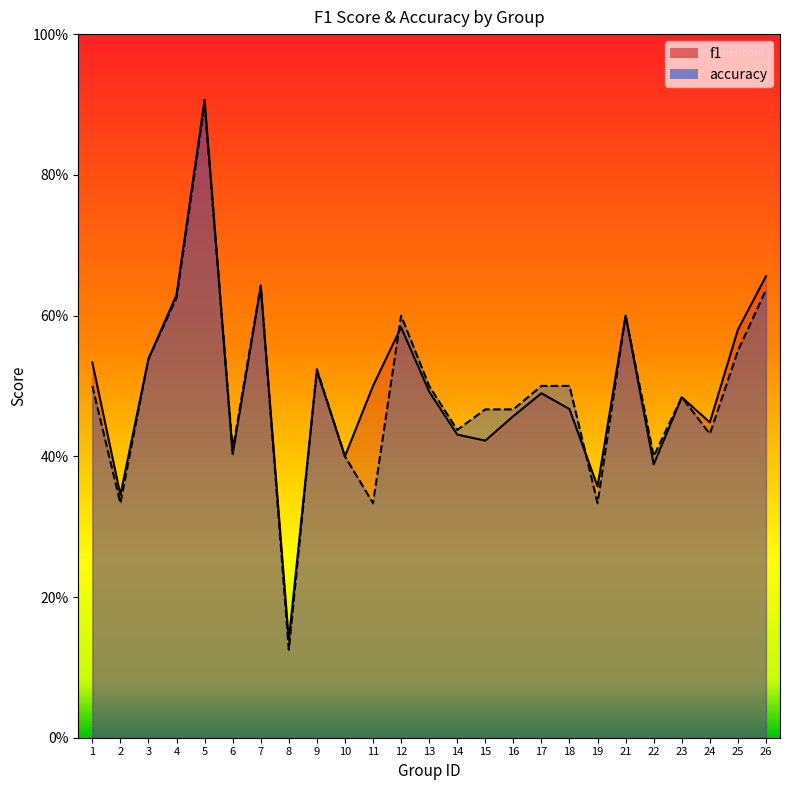

What are all the series names shown in the legend?

f1, accuracy